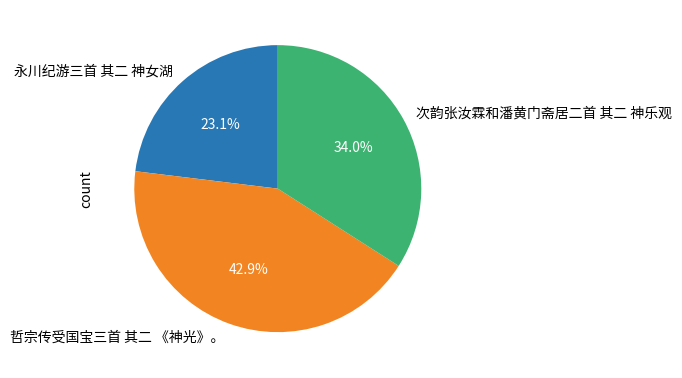

What percentage is the 次韵张汝霖和潘黄门斋居二首 其二 神乐观 slice, to the nearest percent?

34%